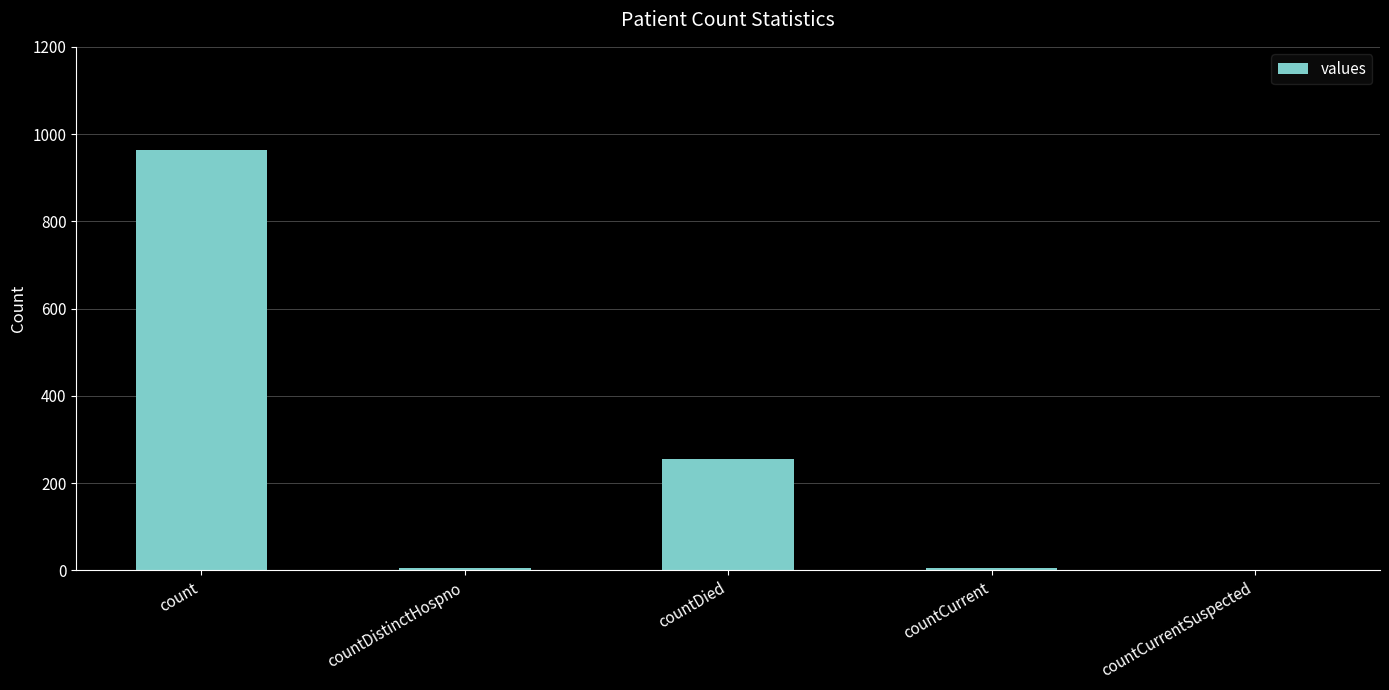

What is the sum of all values?

1232